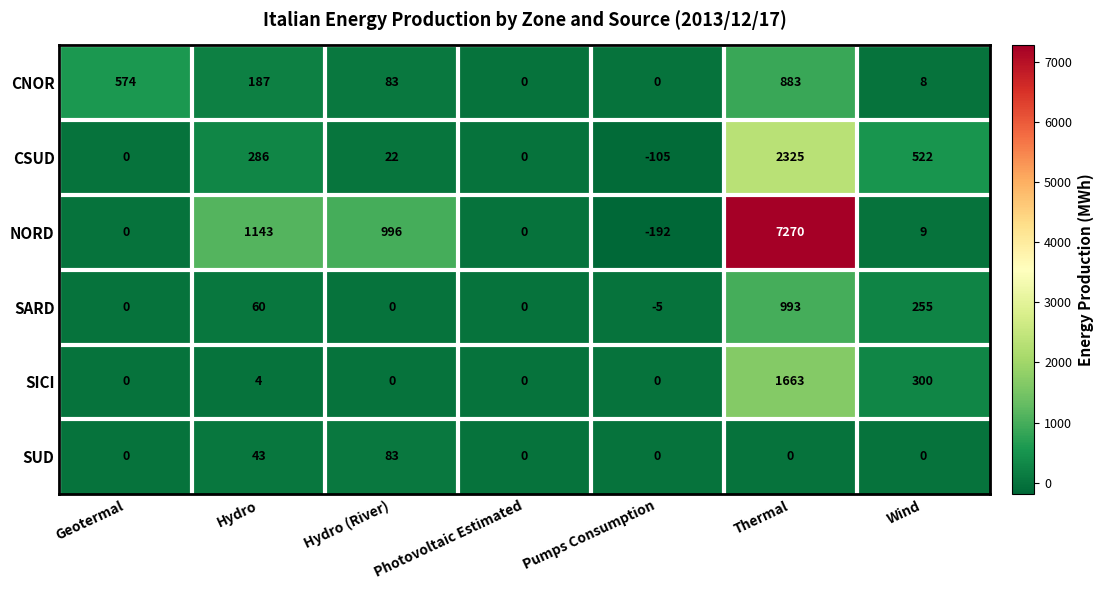

How many values in SUD are above zero?

2